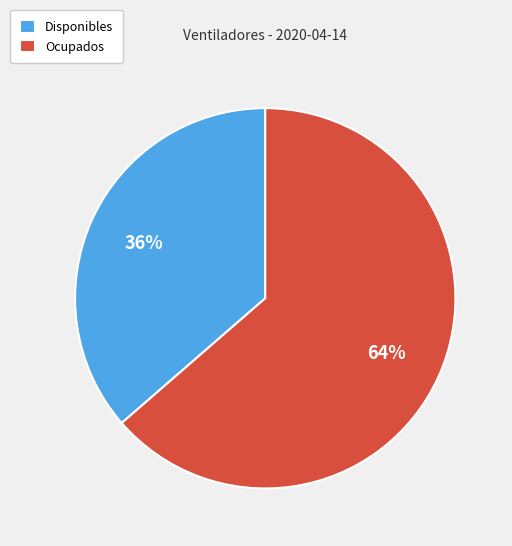

What percentage is the Ocupados slice, to the nearest percent?

64%